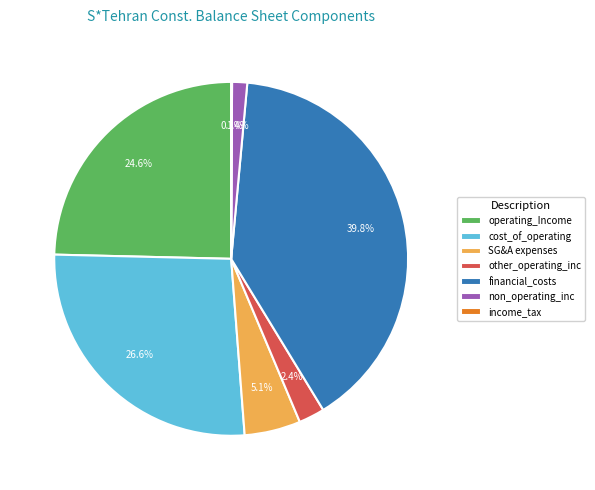

True or false: financial_costs accounts for 40% of the total.

True